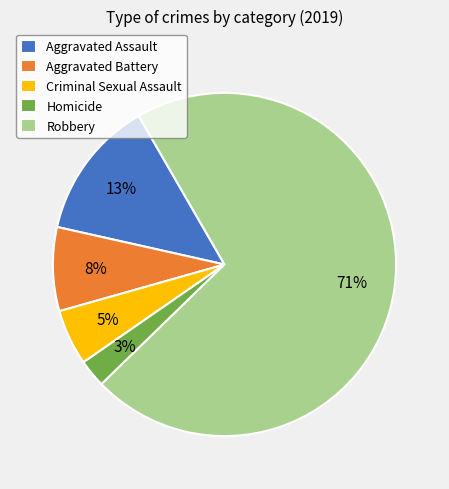

Which has a higher value, Aggravated Battery or Robbery?

Robbery